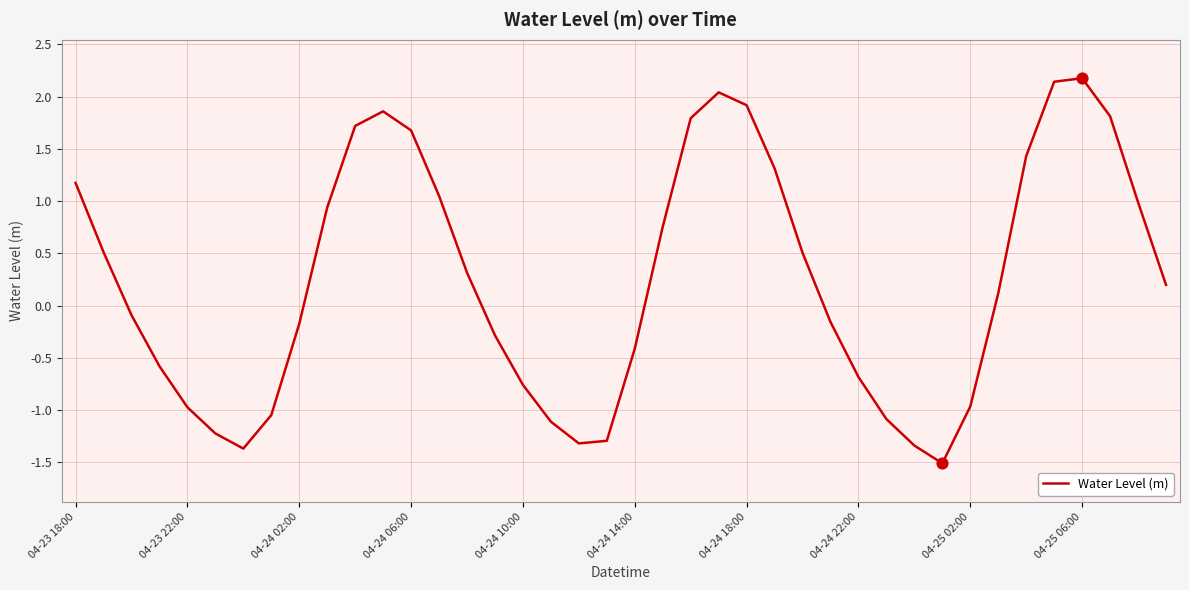

What is the minimum value shown in the chart?

-1.5